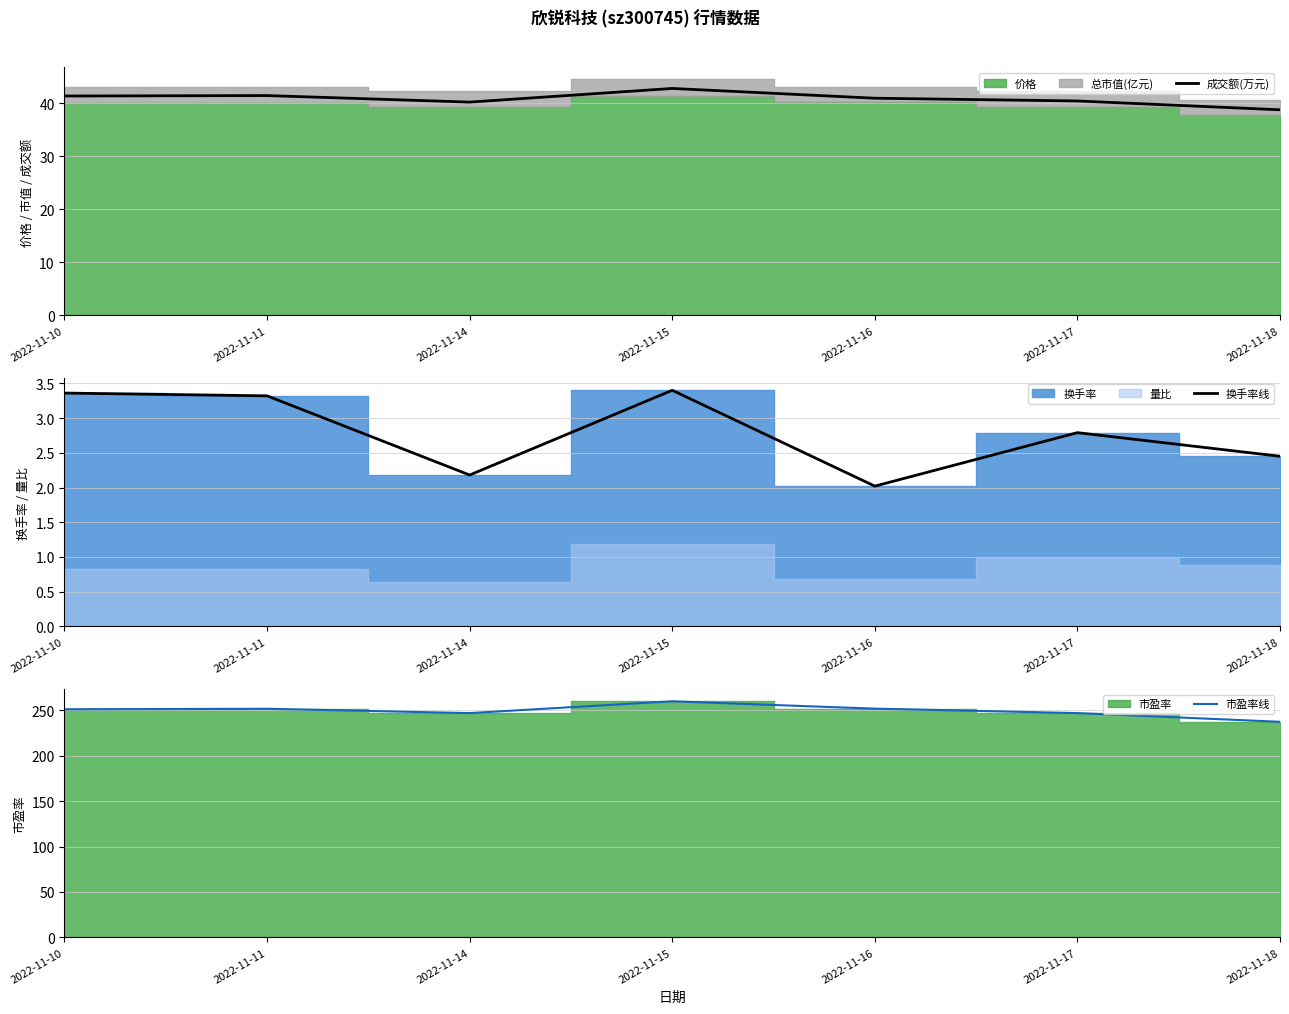

True or false: 换手率线 and 市盈率线 intersect in this chart.

False